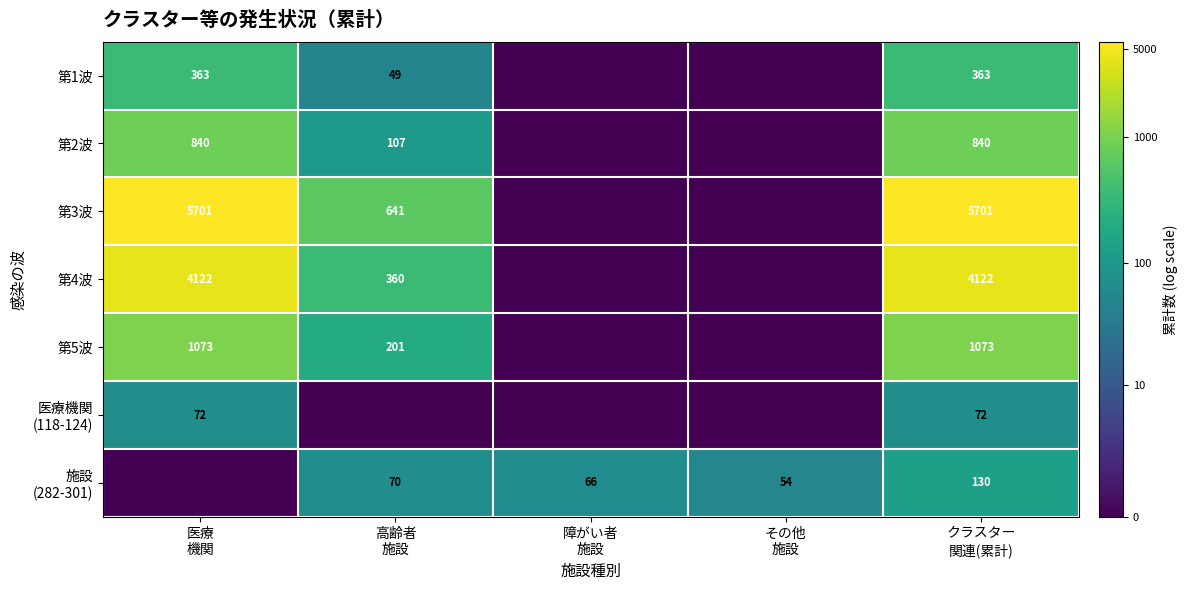

True or false: 第3波 has a value of 3.1 at 障がい者 施設.

False